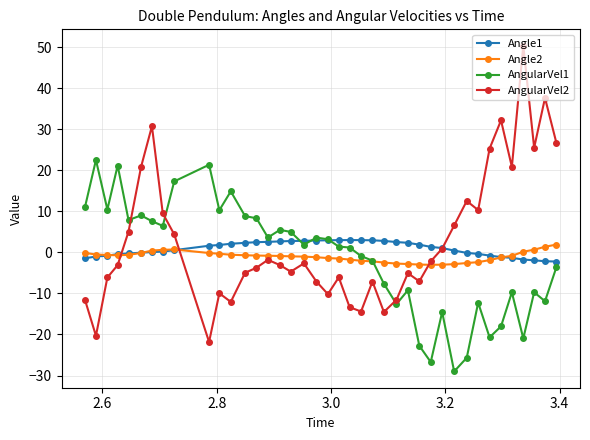

Which series has the largest range (max minus min)?

AngularVel2